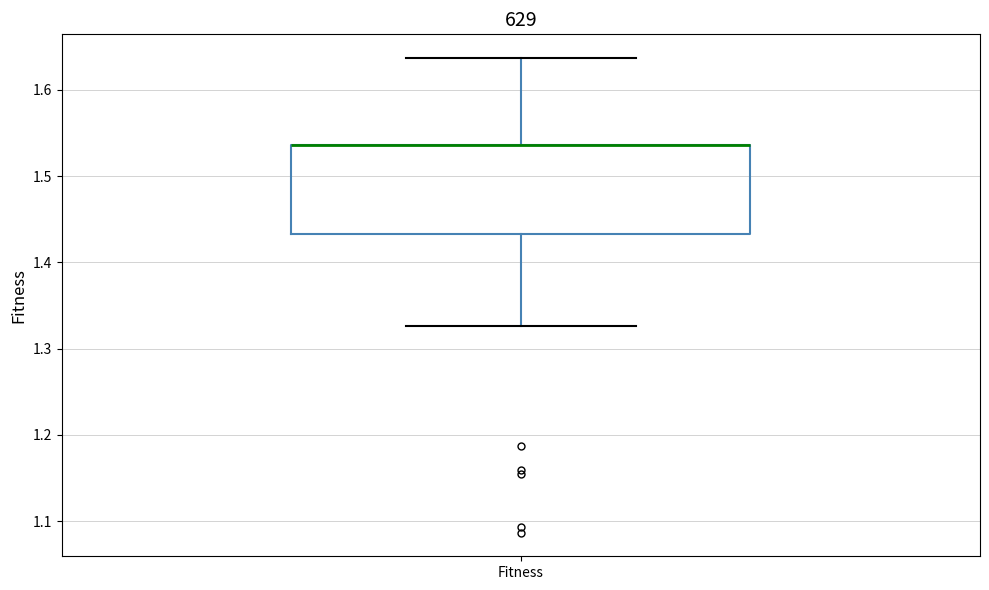

Where is the lower edge of the box for Fitness on the y-axis? The values are not printed on the chart, so give them approximately, as read against the axis.

1.43